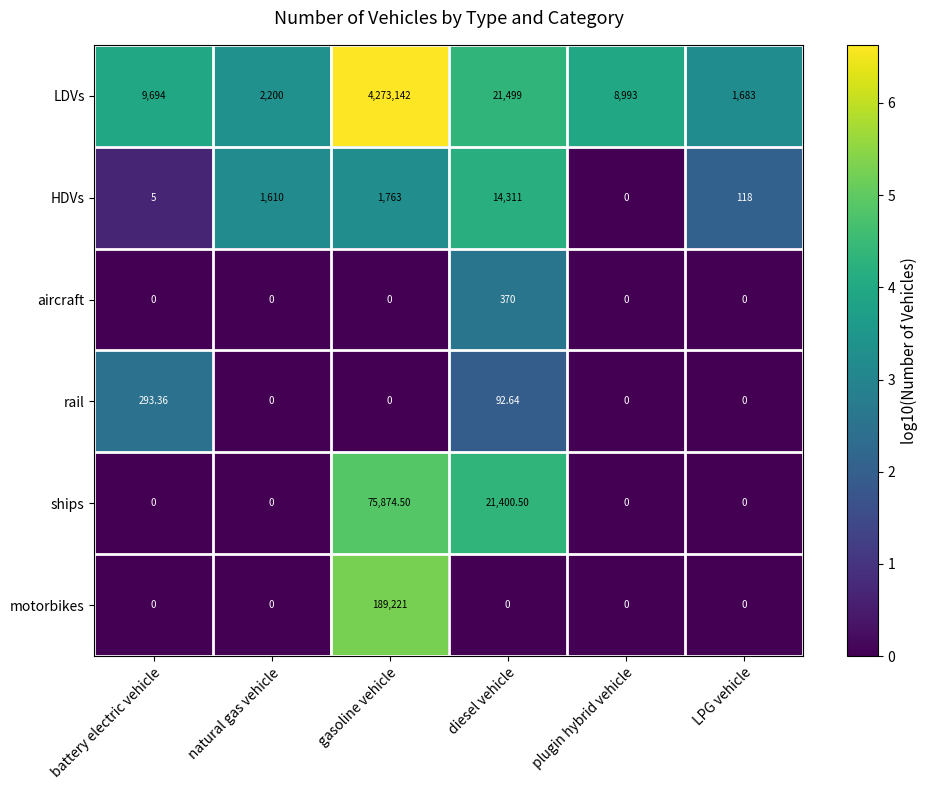

Rank the categories by HDVs value from highest to lowest.

diesel vehicle, gasoline vehicle, natural gas vehicle, LPG vehicle, battery electric vehicle, plugin hybrid vehicle